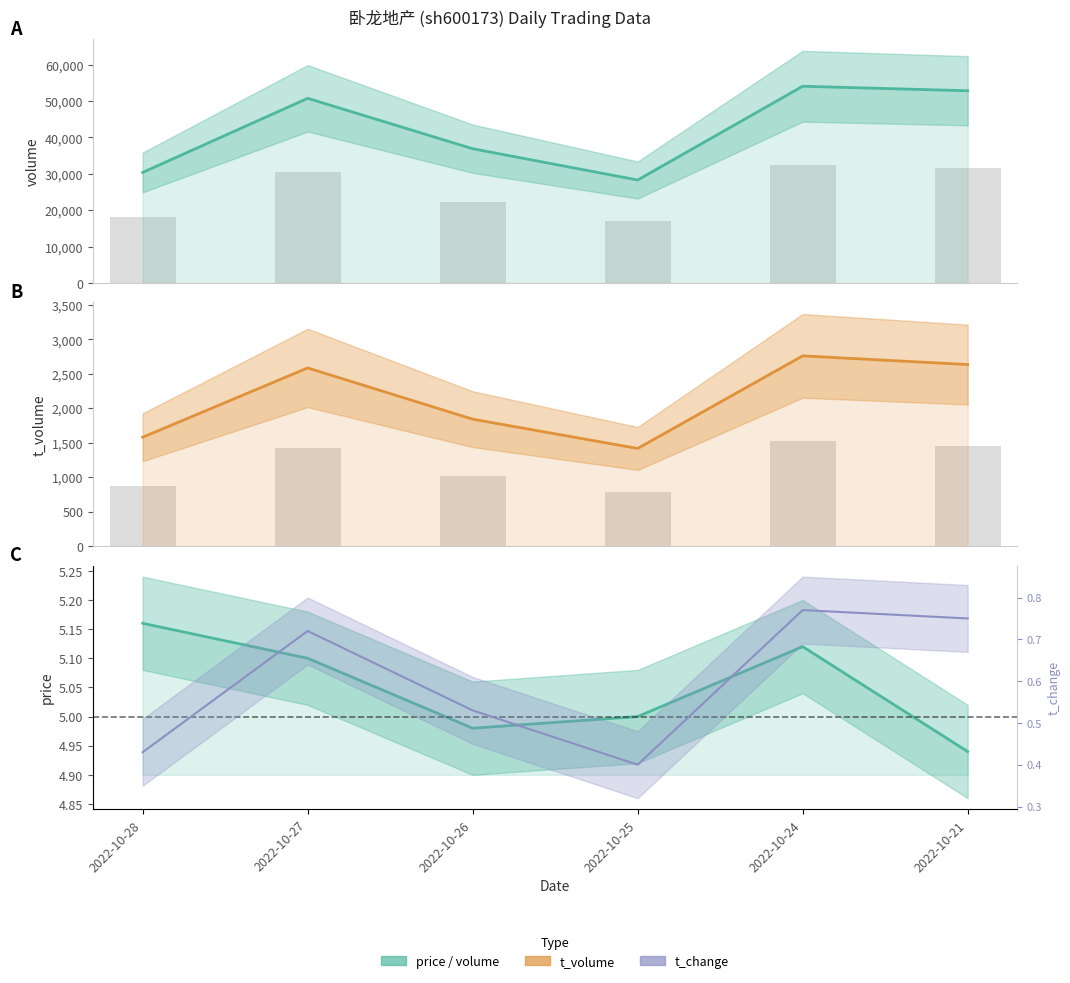

What is the spread (max minus min) of values at 2022-10-27?

50742.3